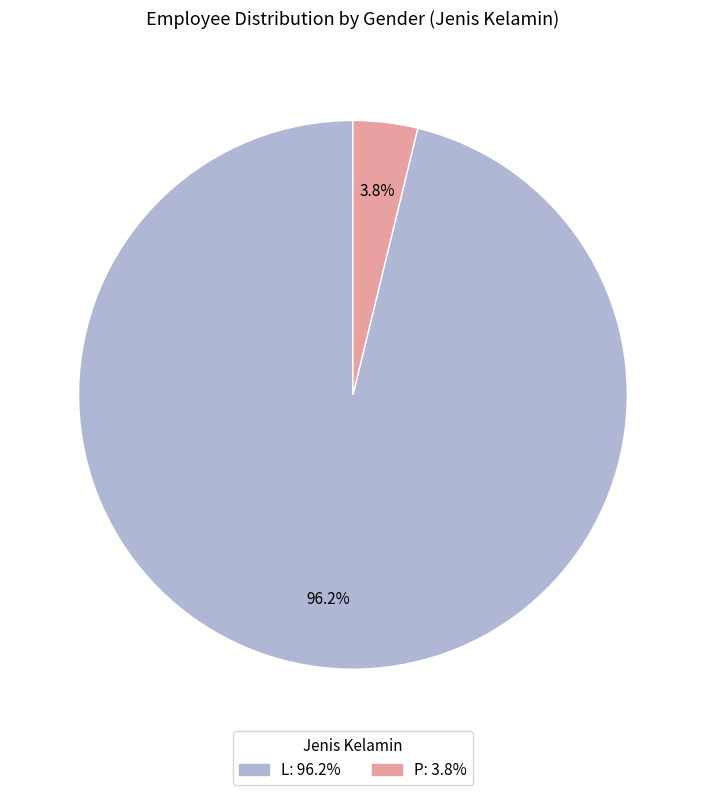

Which slice is the smallest?

P